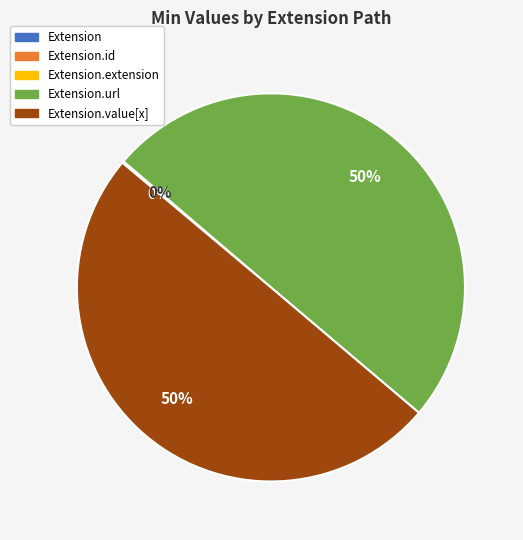

To the nearest percent, what is the average slice percentage?

20%